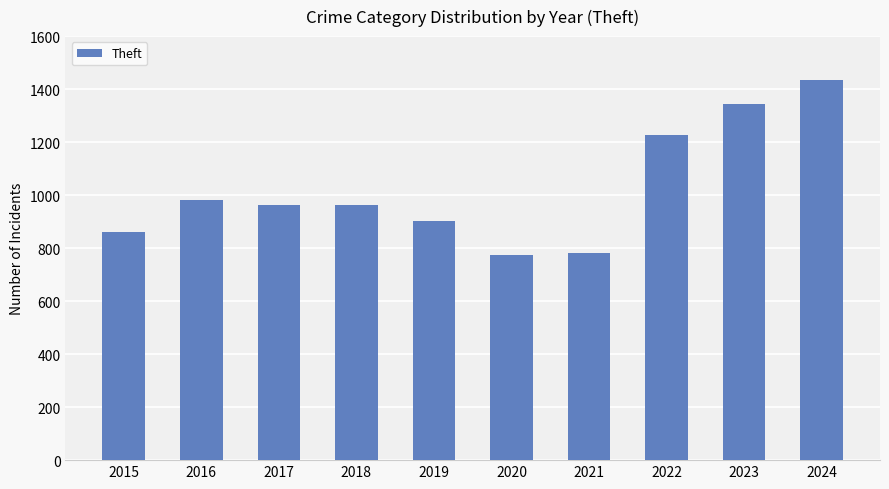

Is it true that the value at 2020 is 1362?

False